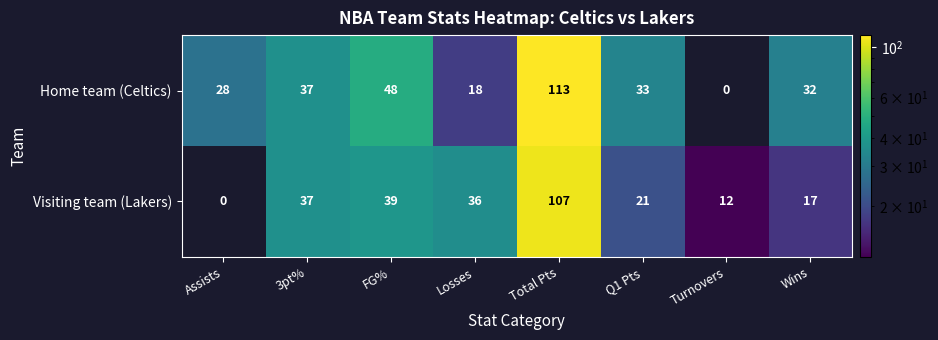

What is the difference between the maximum and minimum values in the Home team (Celtics) series?

113